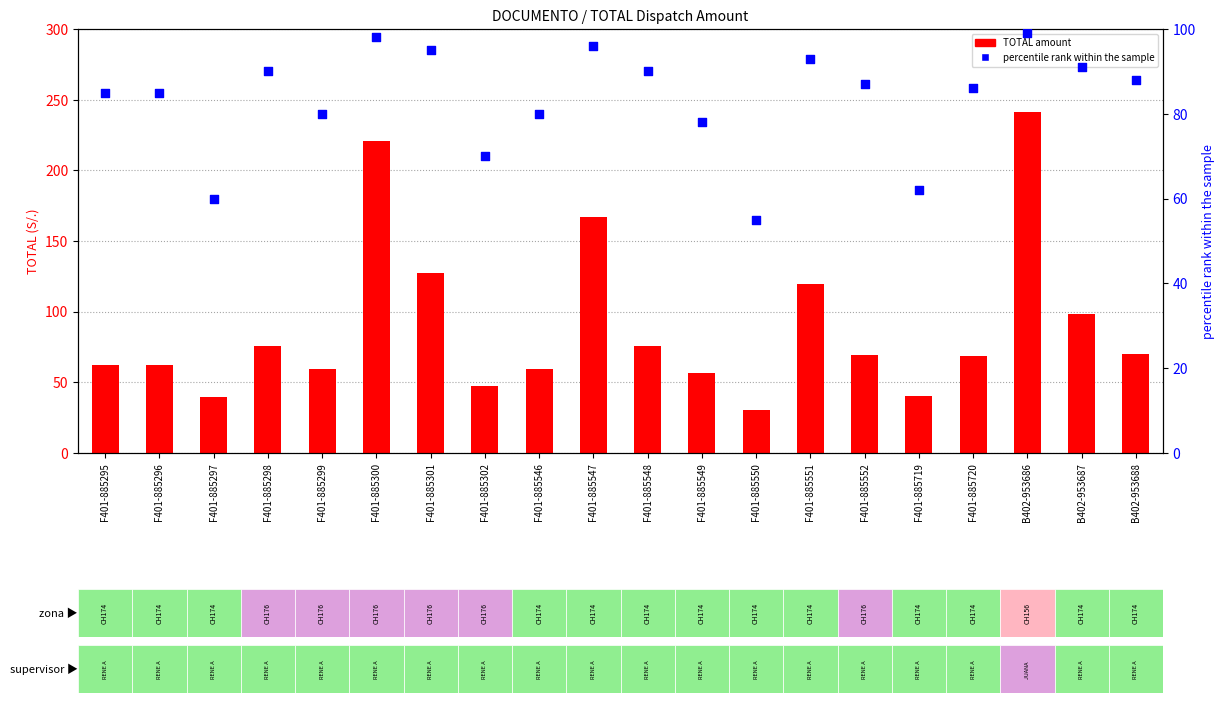

At which category is the sum across all series the highest?

B402-953686